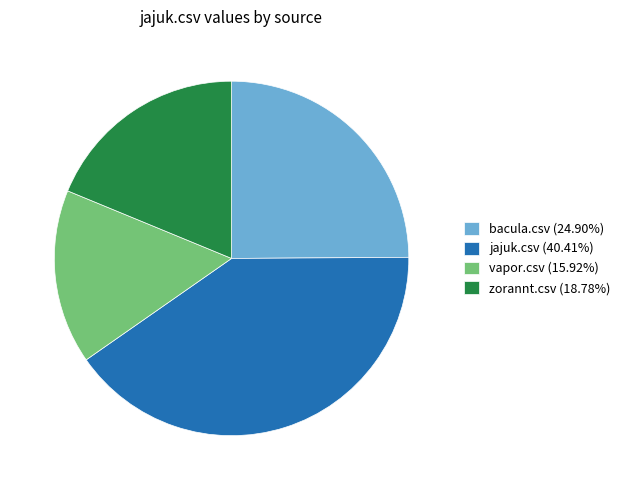

Combined, do jajuk.csv (40.41%) and vapor.csv (15.92%) account for over 50%?

Yes